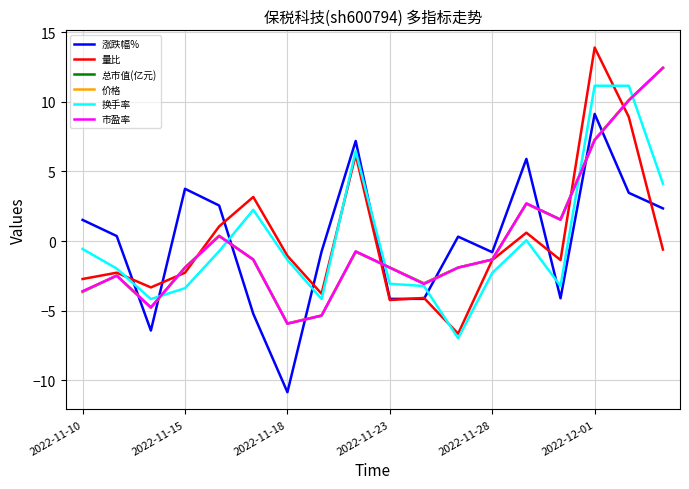

What is the maximum value for 换手率?

11.2